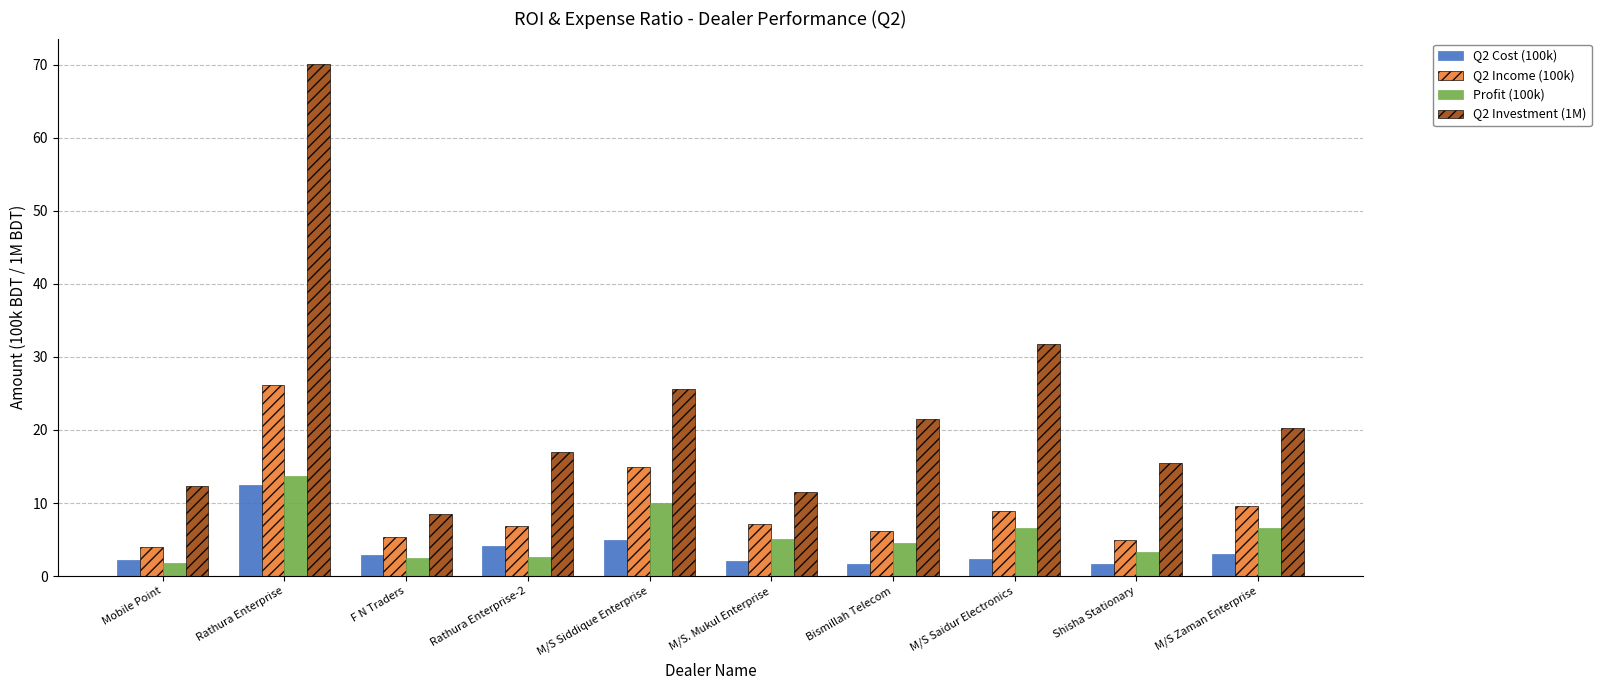

What is the maximum value for Profit (100k)?

13.7